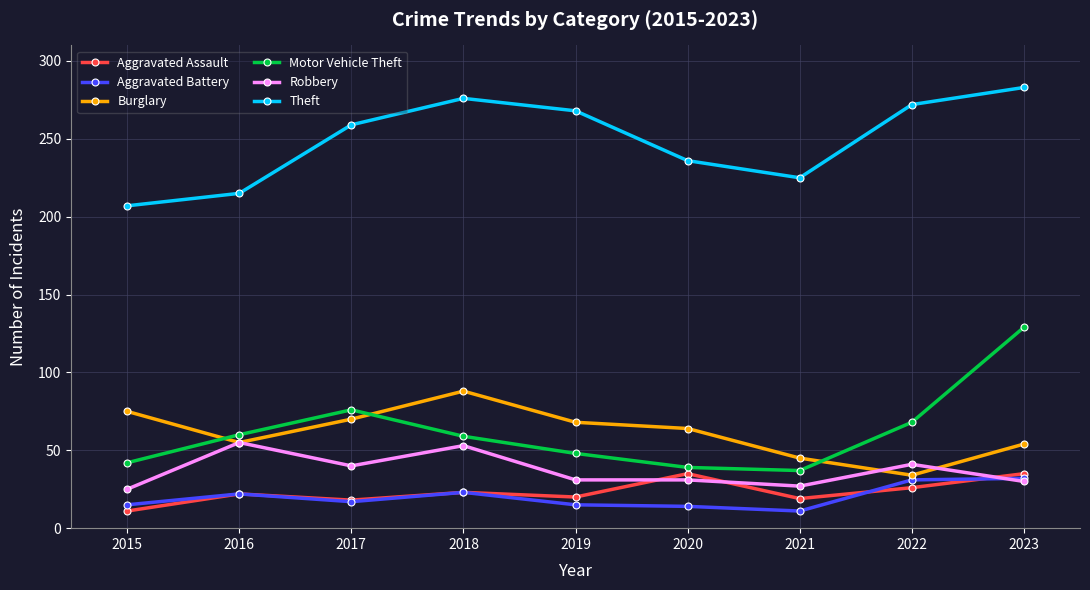

True or false: Theft has more than 0 points higher than both neighbors.

True